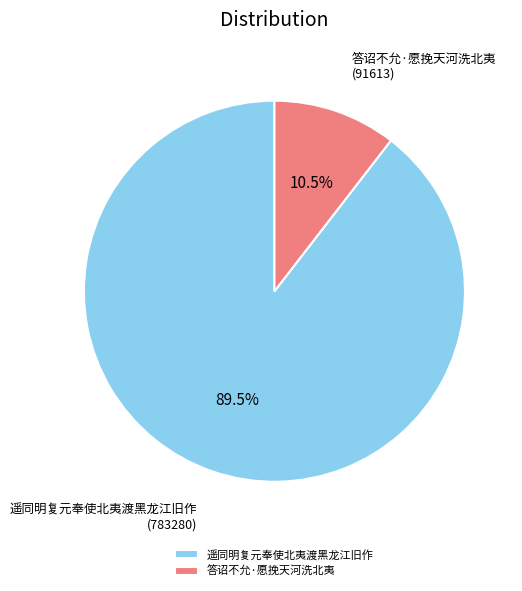

Is there any slice that represents more than half of the pie?

Yes